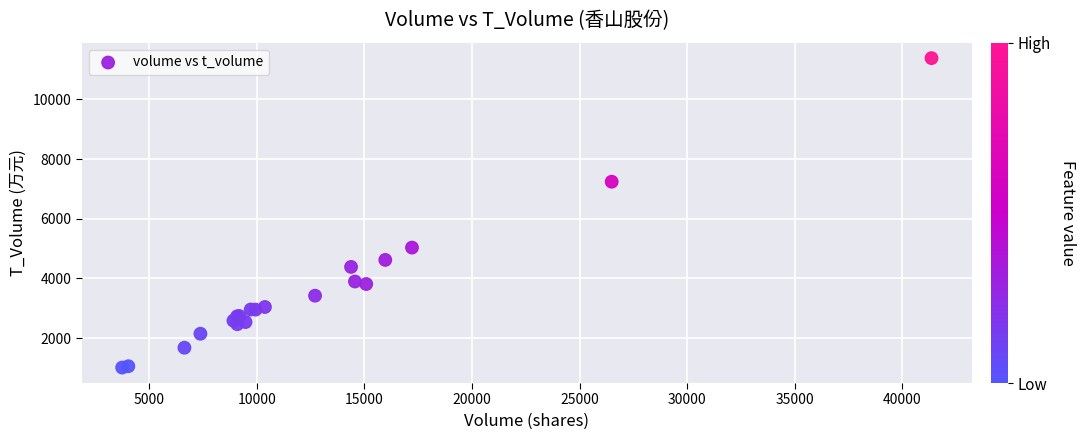

What Y value in the scatter plot is closest to 6197?

7241